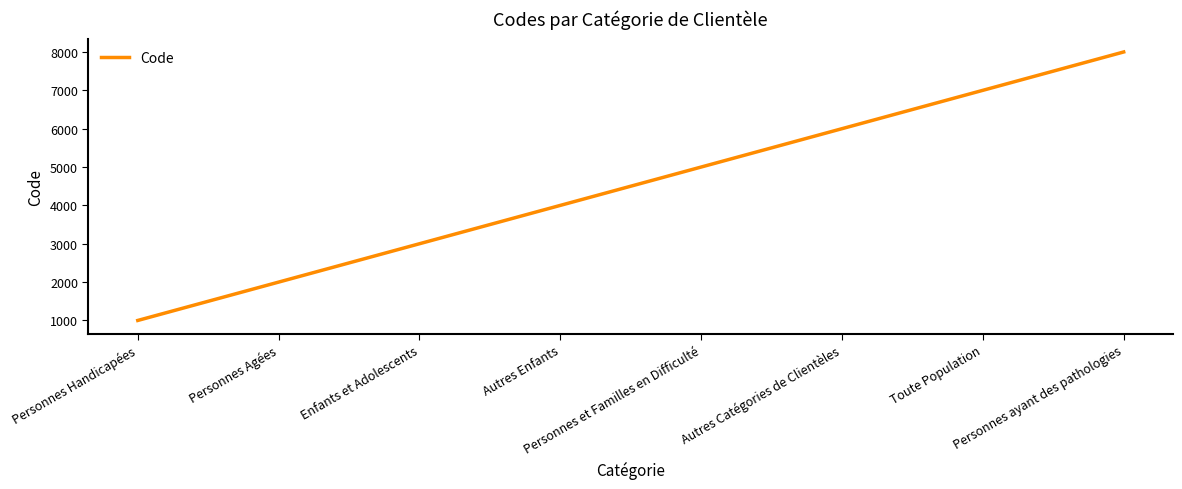

What is the difference between the maximum and minimum values?

7000.0